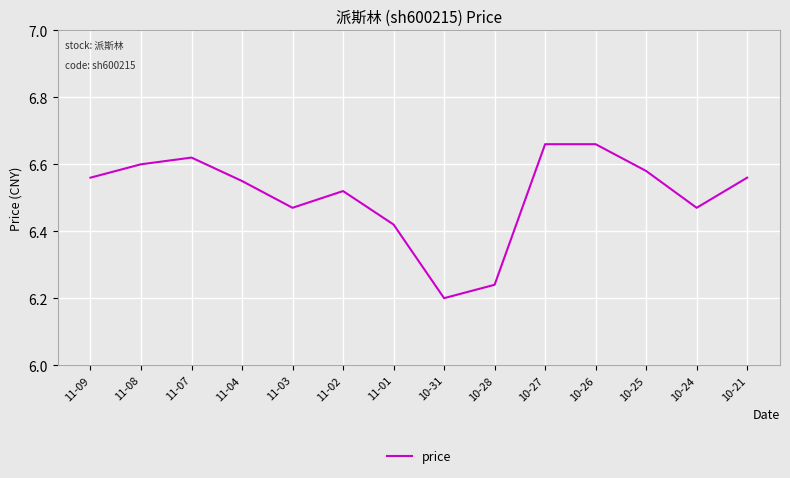

Approximately how many times larger is the value at 10-27 compared to 10-26?

1.0